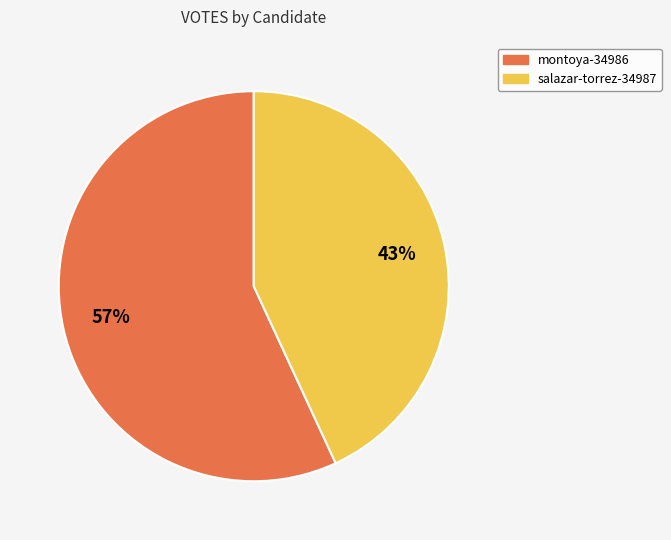

To the nearest percent, what is the average slice percentage?

50%